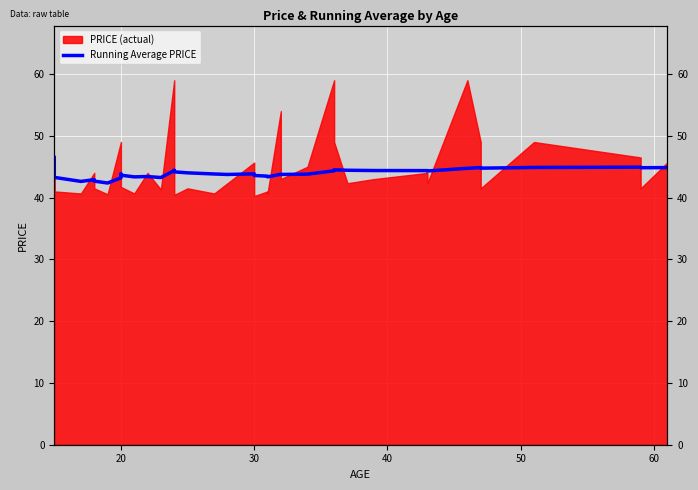

The value at 20 is 25.7. True or false?

False